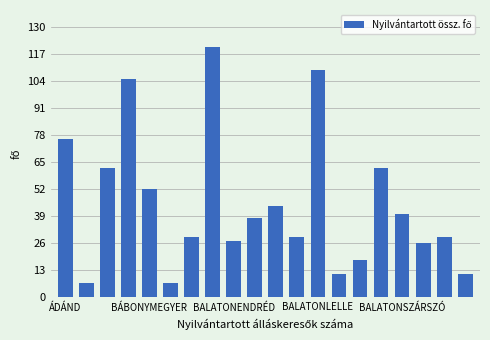

What is the average value?

45